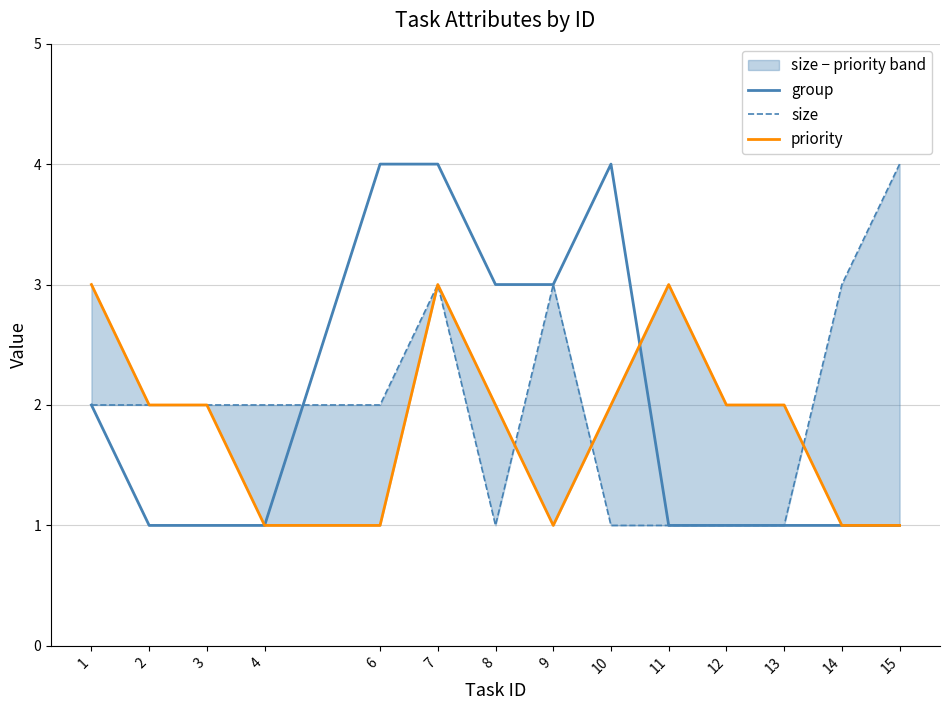

True or false: priority has more than 2 points higher than both neighbors.

False